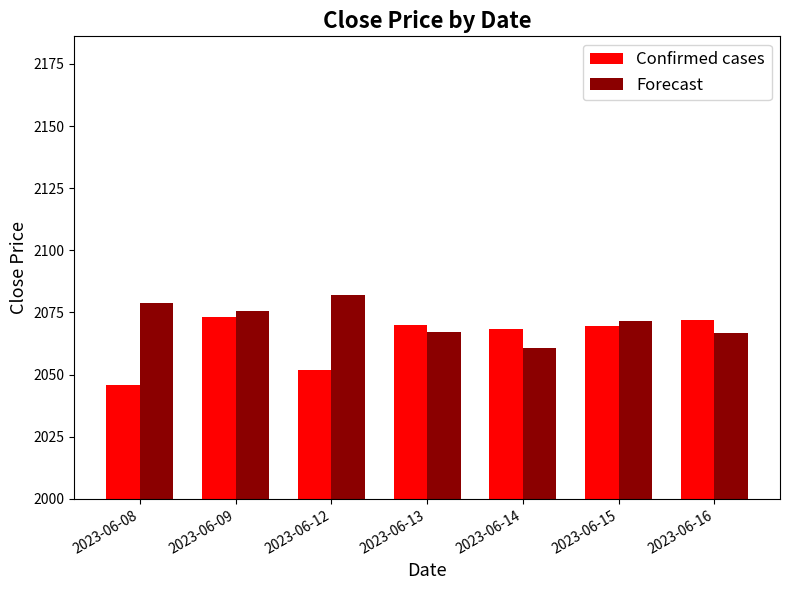

Which series has the largest range (max minus min)?

Confirmed cases